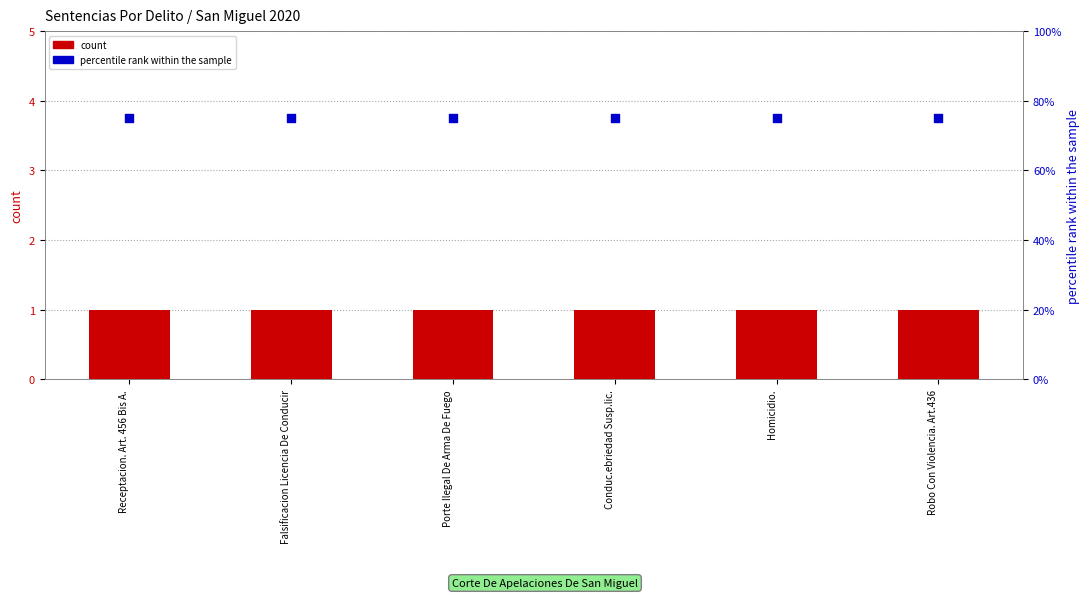

What are all the series names shown in the legend?

count, percentile rank within the sample